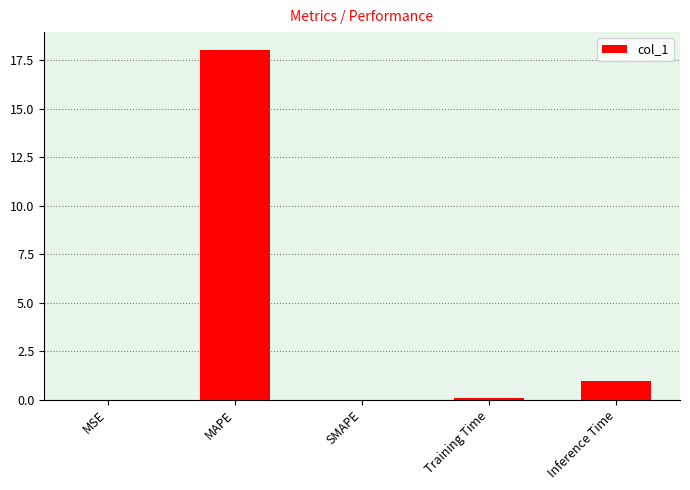

Is it true that the value at MSE is 0.0?

True